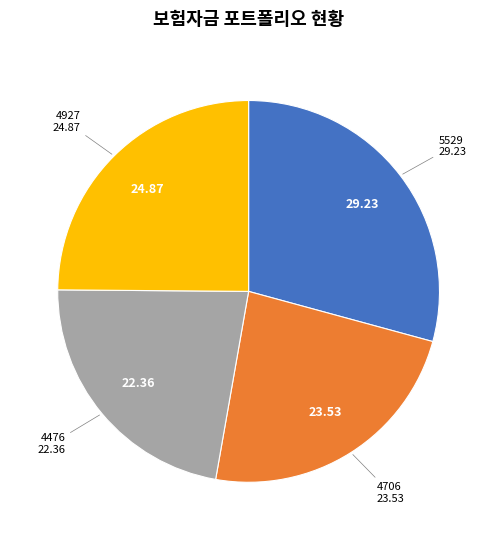

Is there any slice that represents more than half of the pie?

No